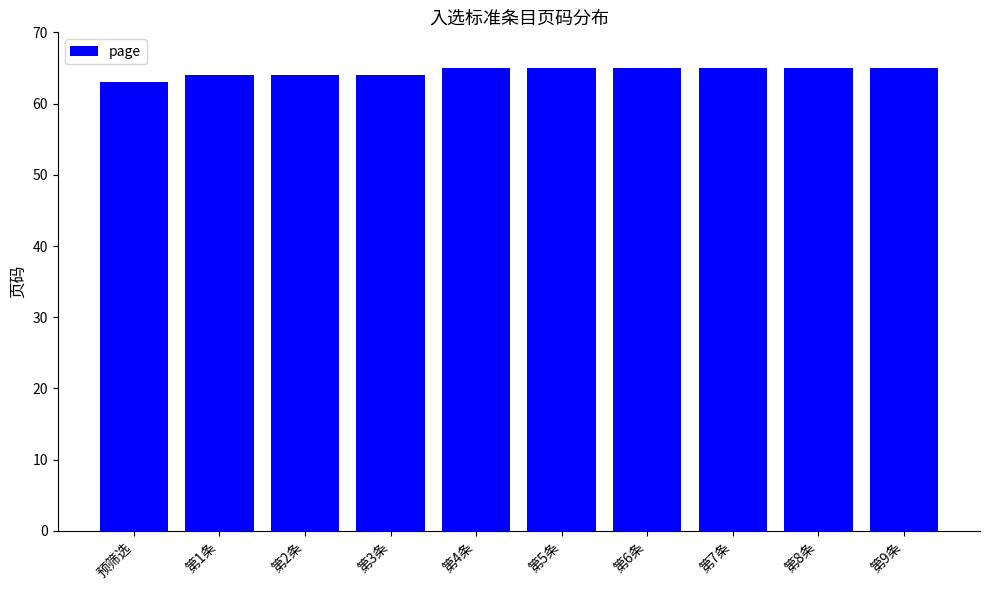

Are the bars grouped side by side (vs. stacked)?

No